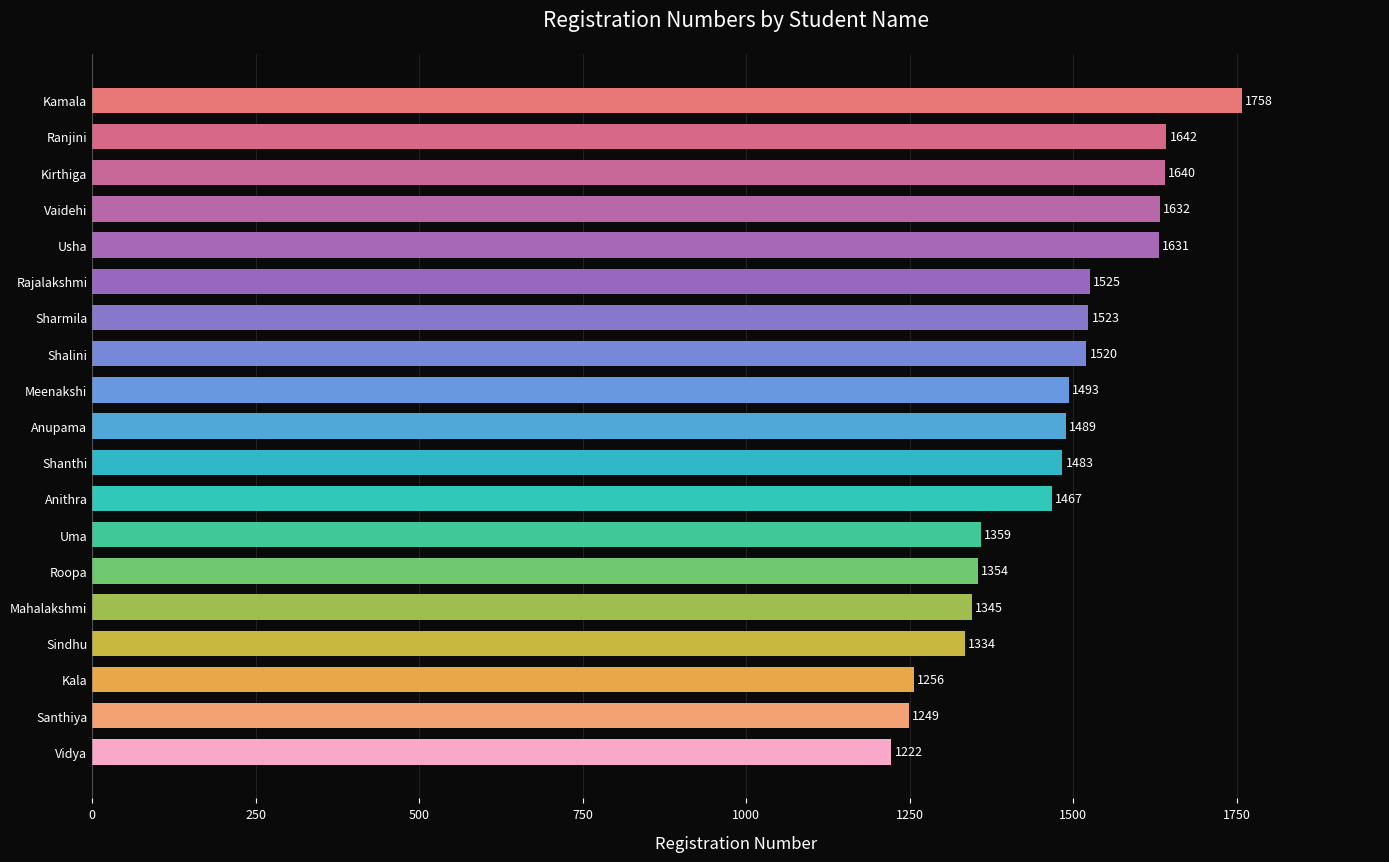

What is the sum of all values?

27922